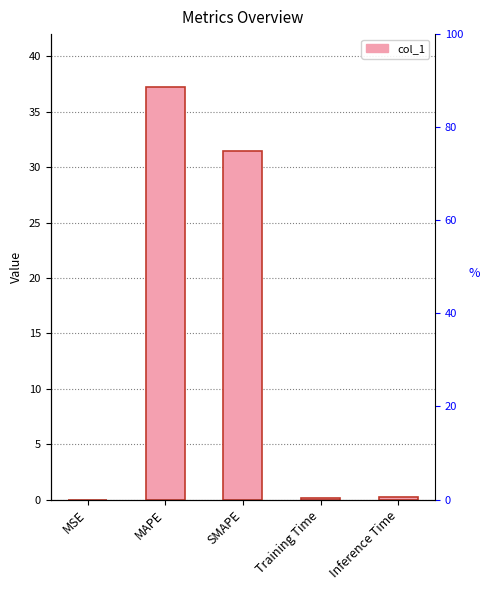

What is the difference between the maximum and minimum values?

37.3